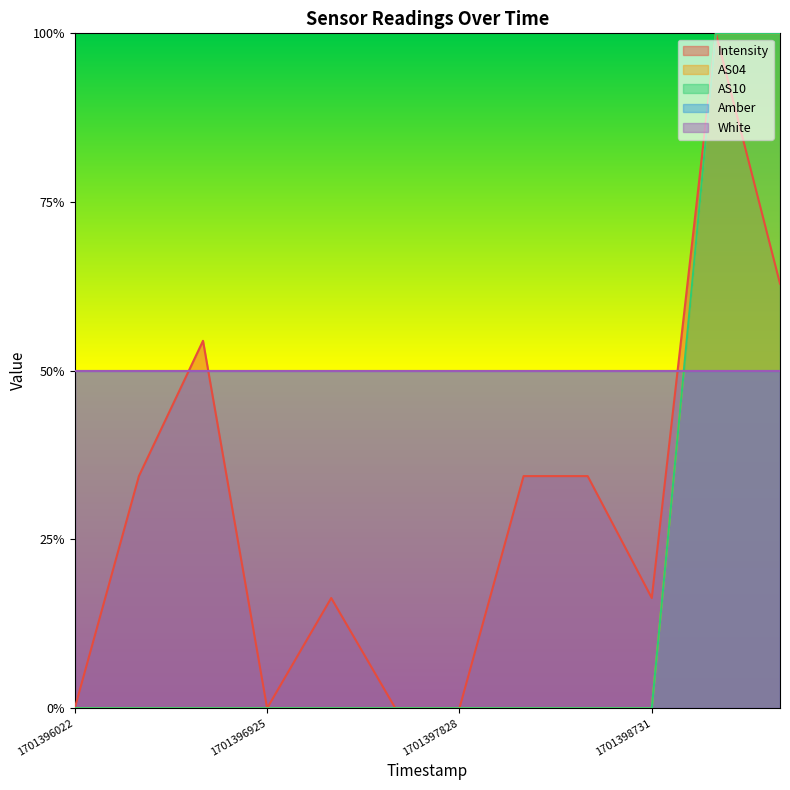

In Intensity, how many points are lower than both neighbors (excluding endpoints)?

2